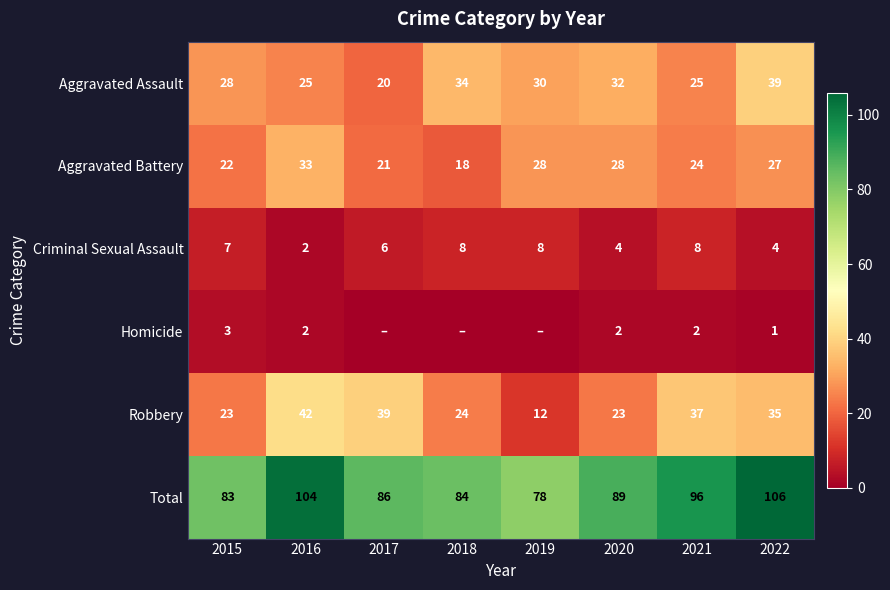

What is the sum of all Total values?

726